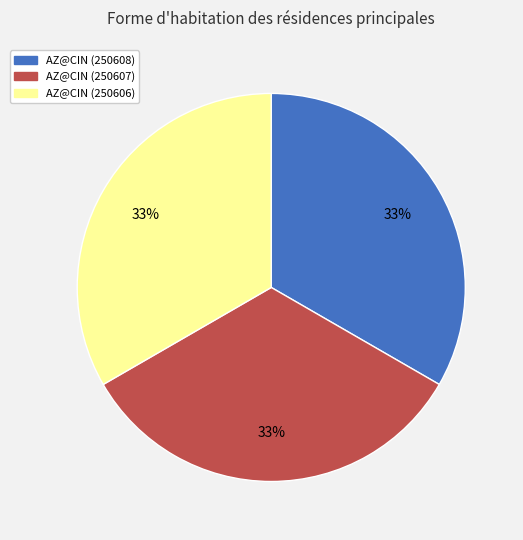

Combined, do AZ@CIN (250607) and AZ@CIN (250608) account for over 50%?

Yes